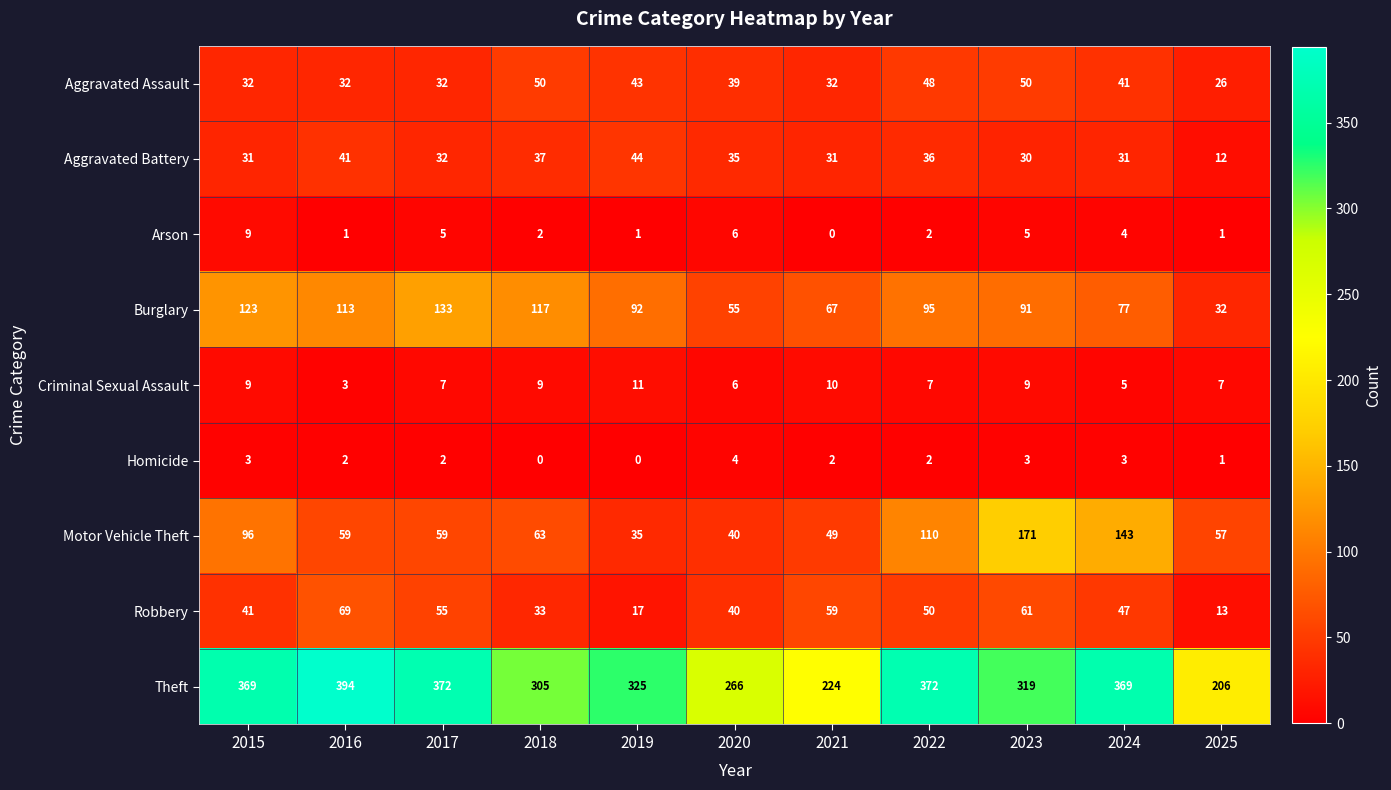

Which category has the lowest value in the Burglary series?

2025